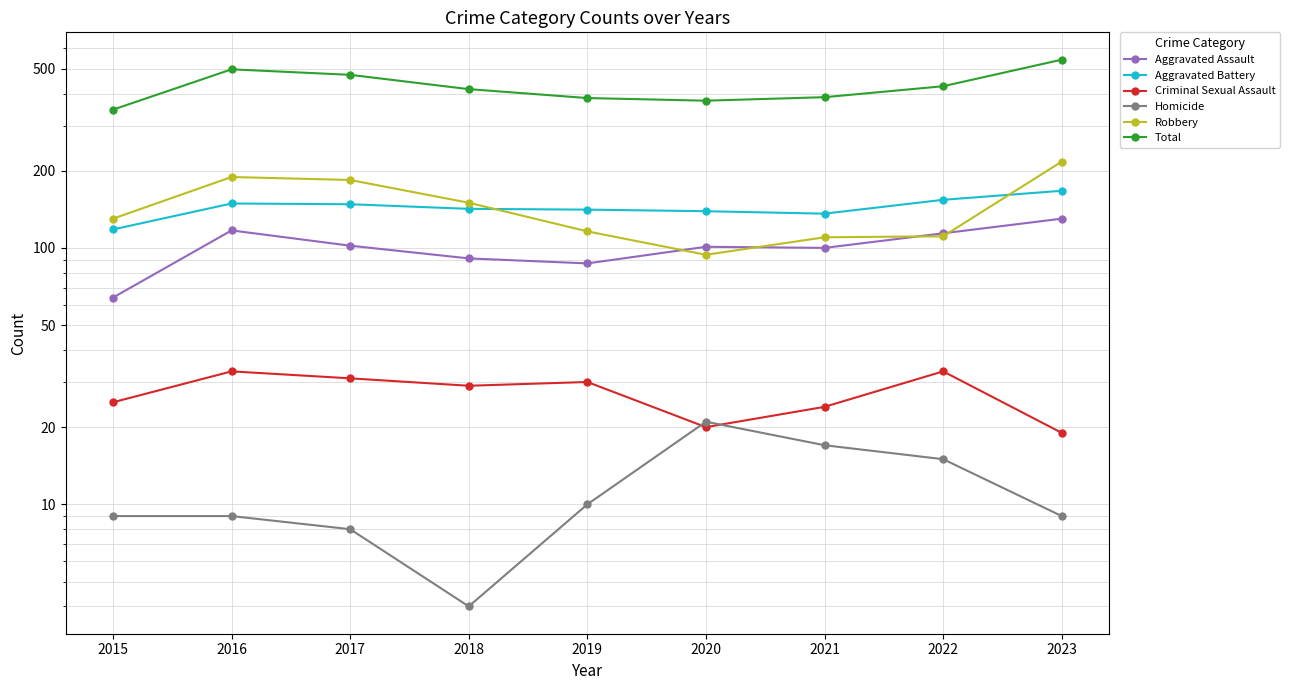

True or false: Criminal Sexual Assault and Homicide cross at least once.

True